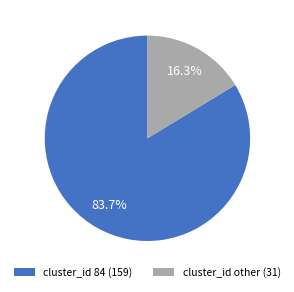

Which category has the smallest portion of the pie?

cluster_id other (31)